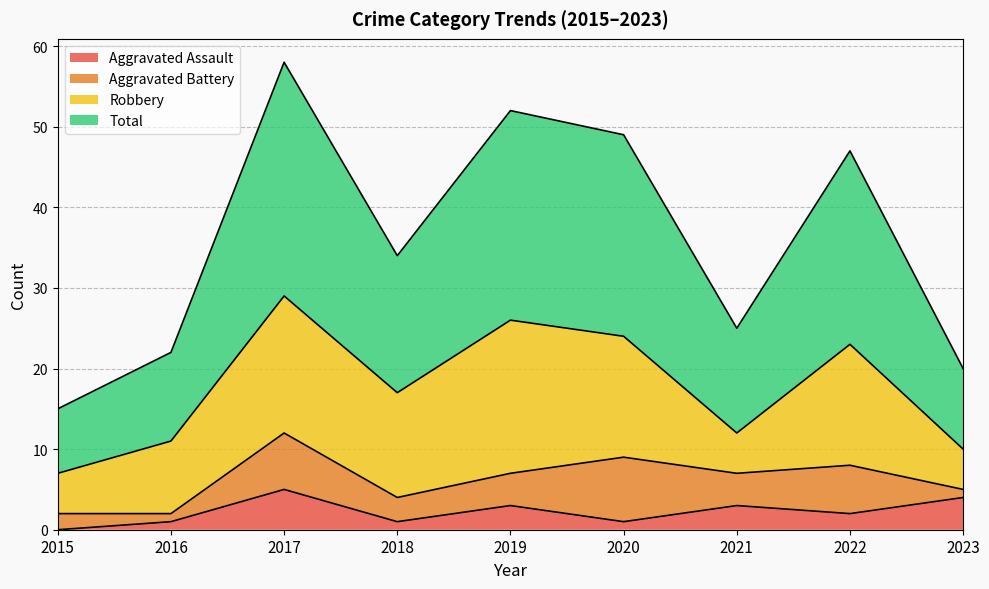

True or false: Aggravated Assault has more than 0 points higher than both neighbors.

True